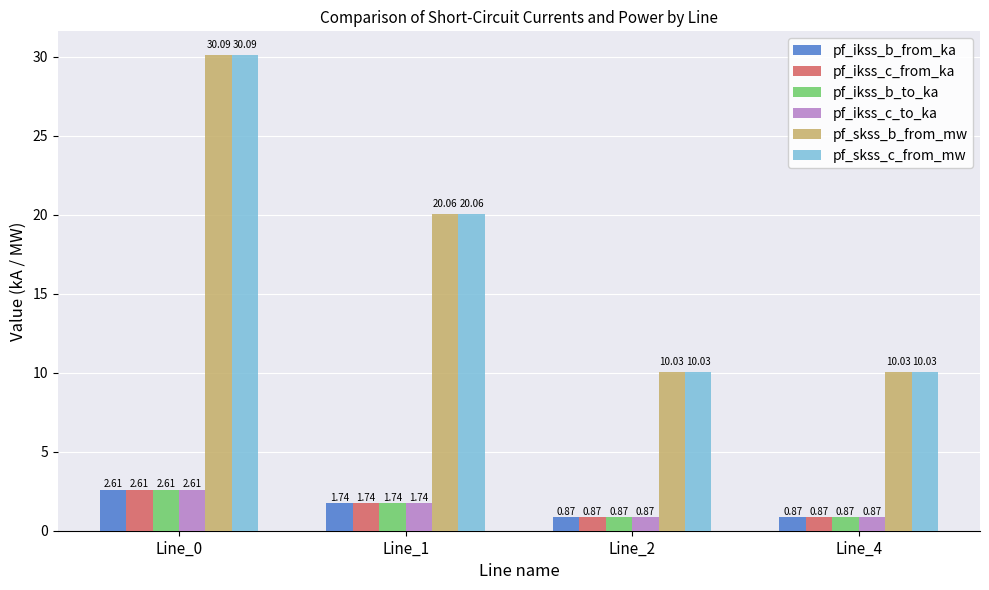

What is the average value of the pf_ikss_c_from_ka series?

1.5